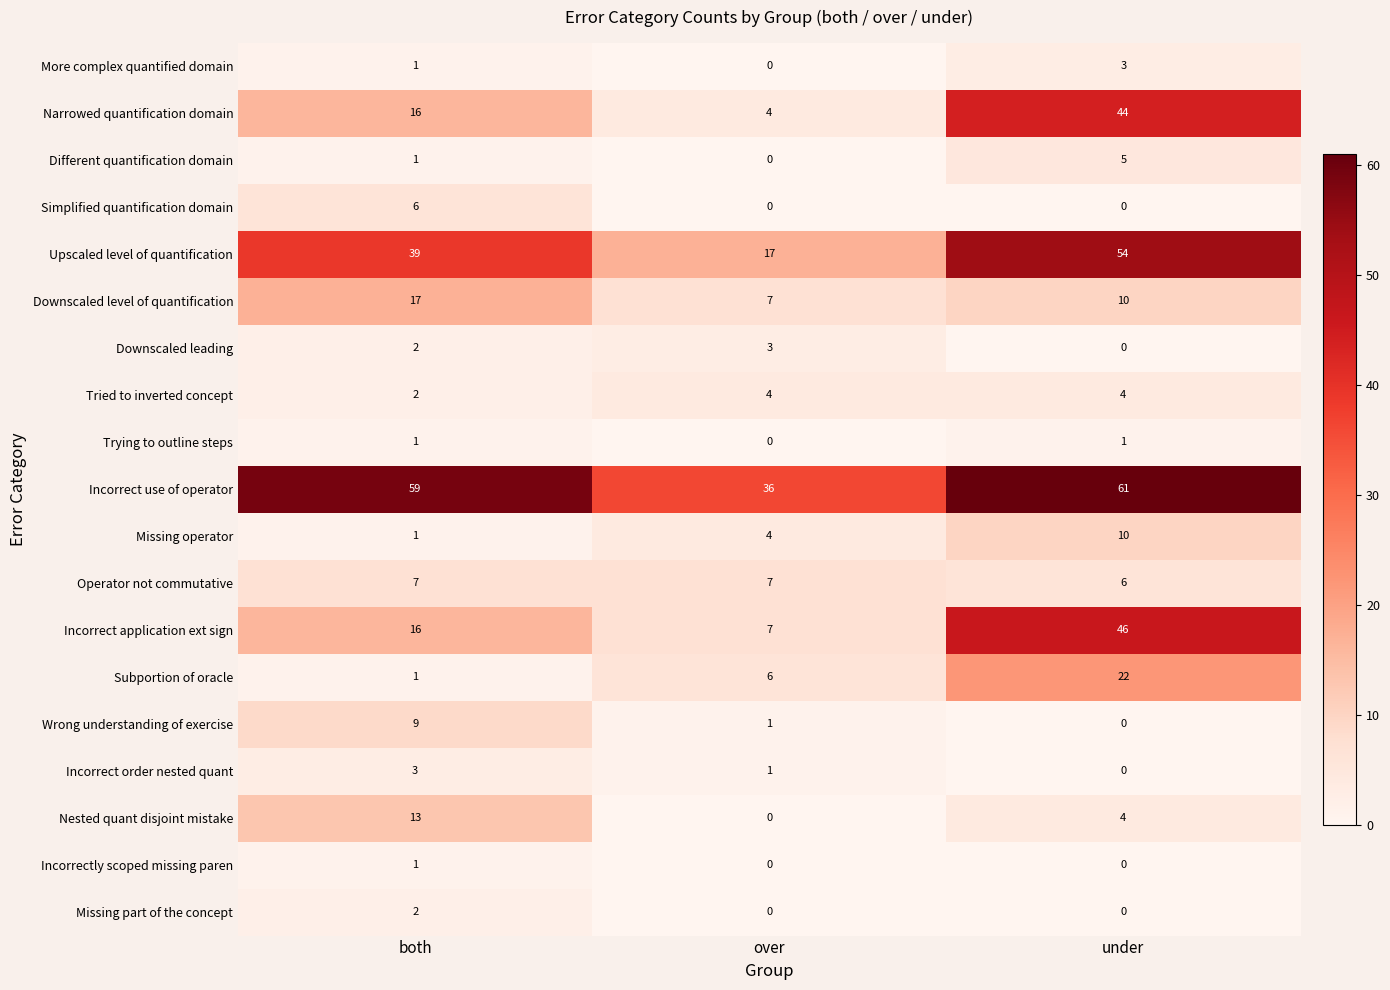

What is the total value across all series at both?

197